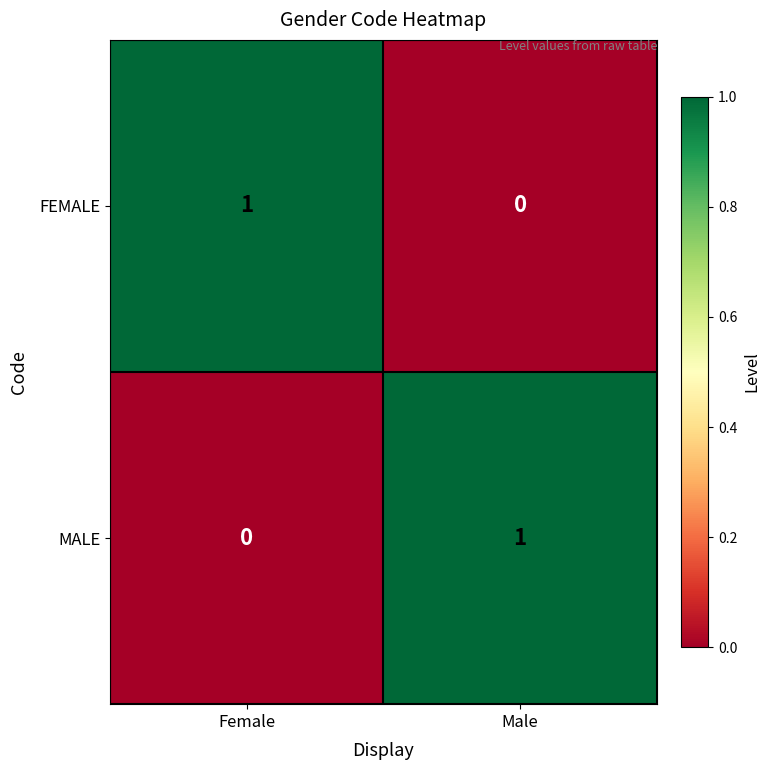

Reading left to right, extract all data points from this chart.

FEMALE: Female=1	Male=0
MALE: Female=0	Male=1